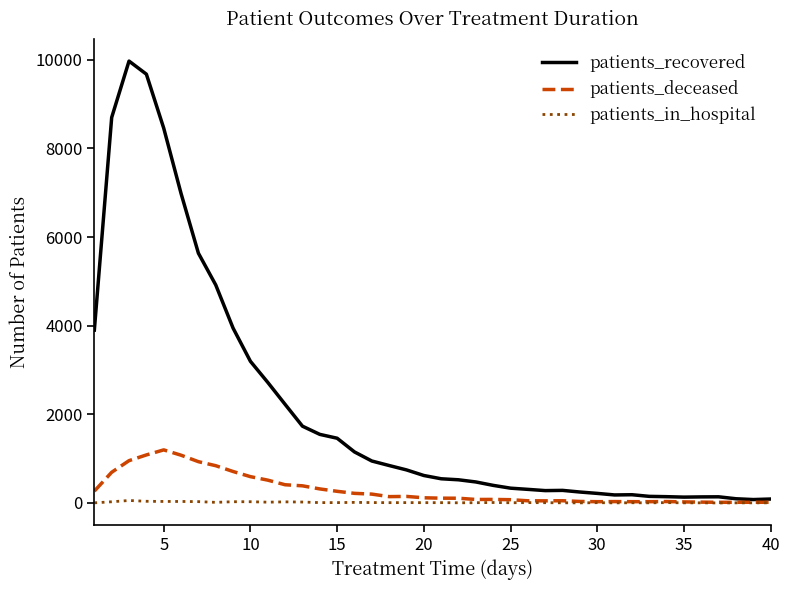

Which series has the largest total across all categories?

patients_recovered